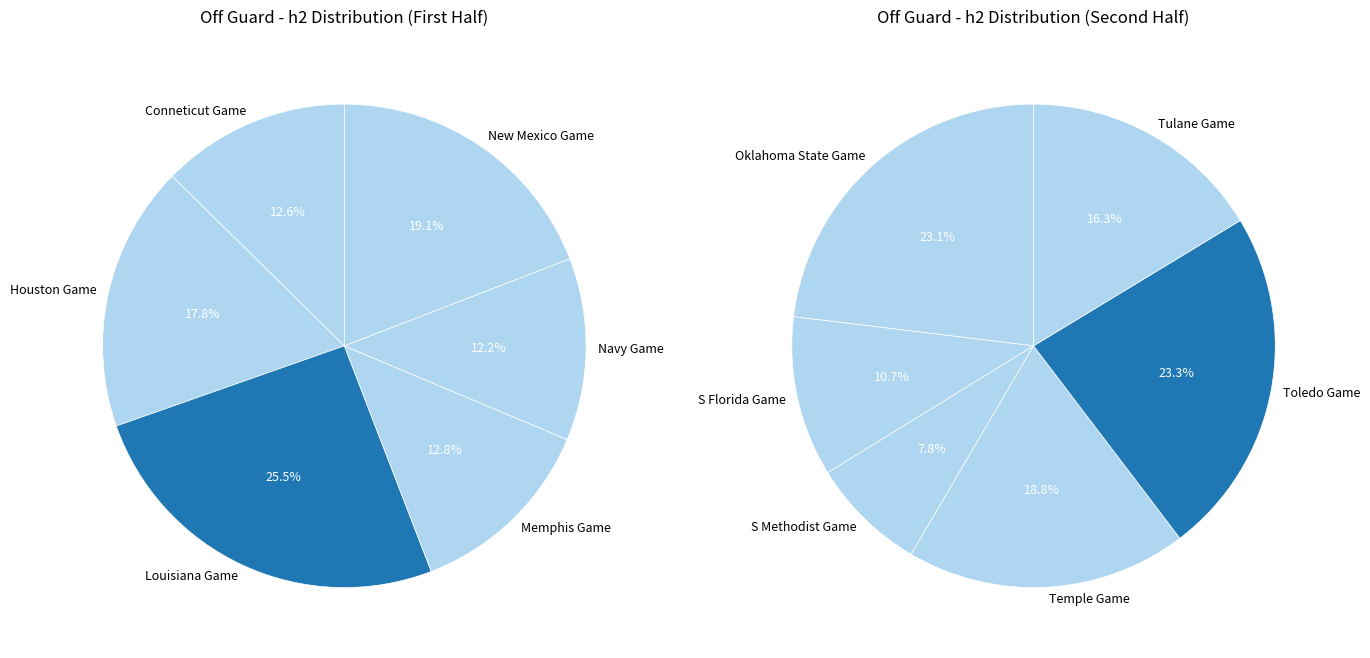

True or false: New Mexico Game accounts for 2% of the total.

False